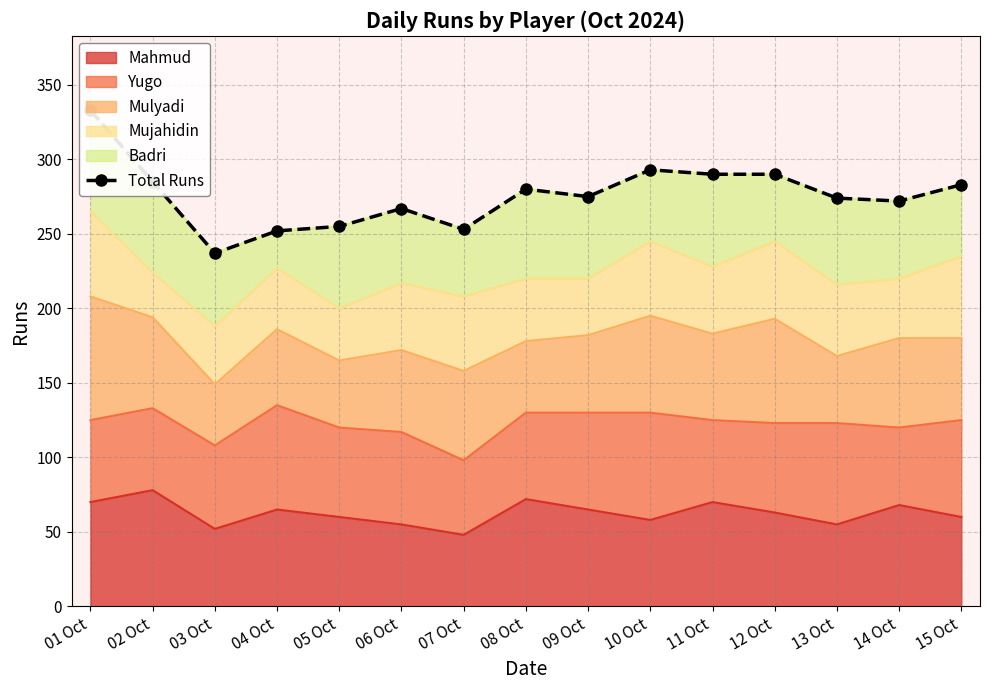

Where is the first local maximum?

06 Oct